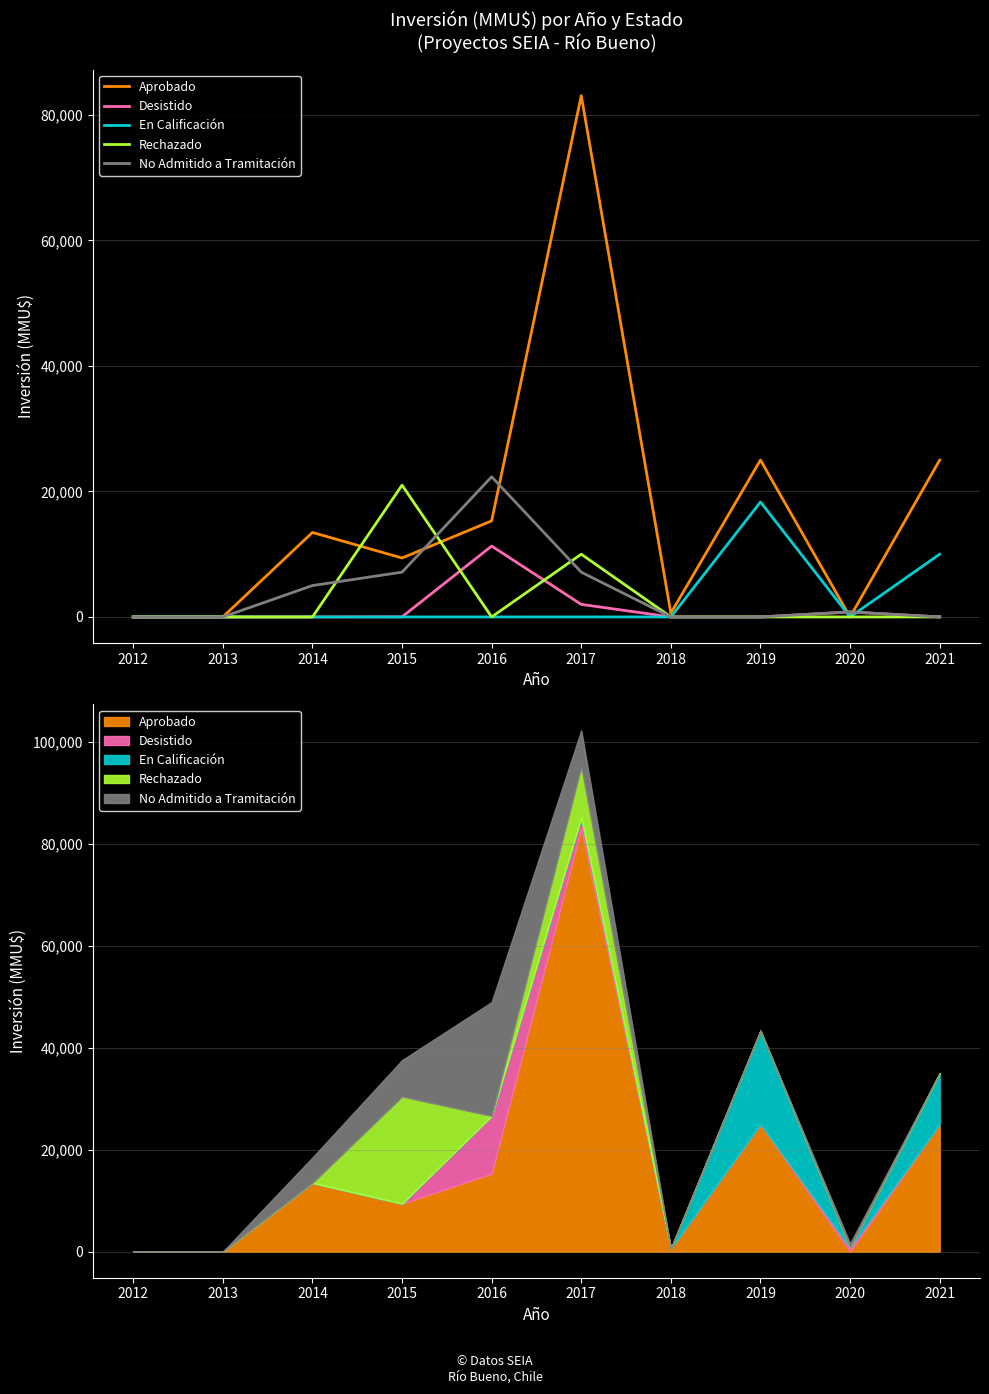

At which label does Desistido reach its peak?

2016